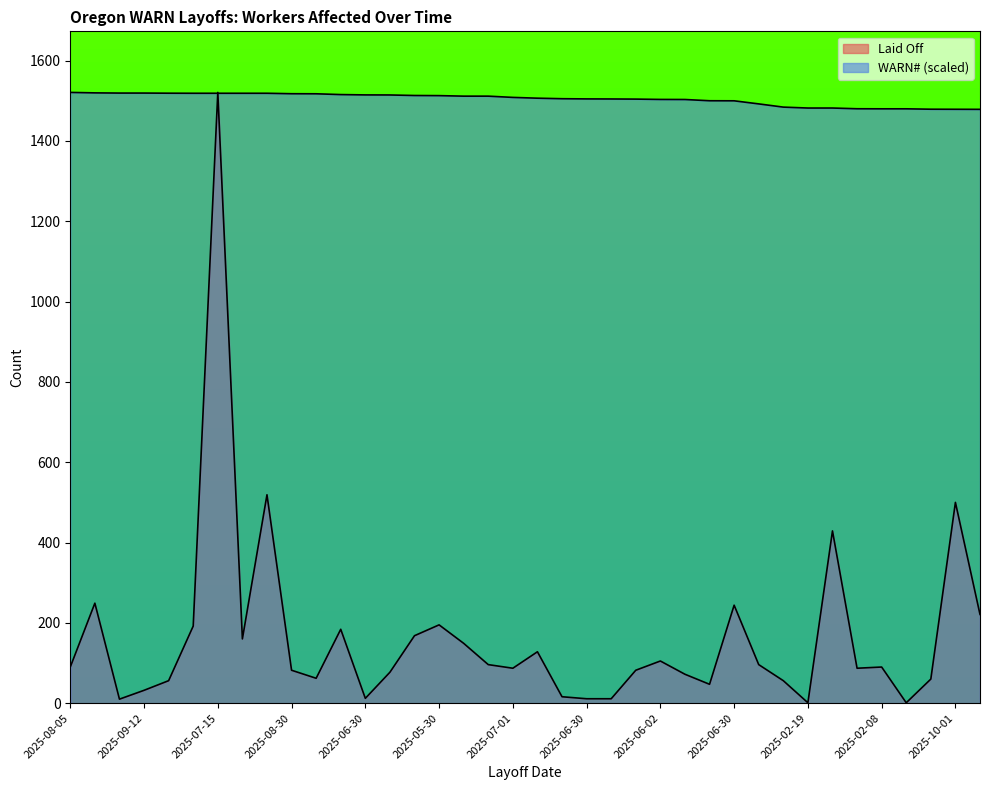

True or false: WARN# and Laid Off intersect in this chart.

True